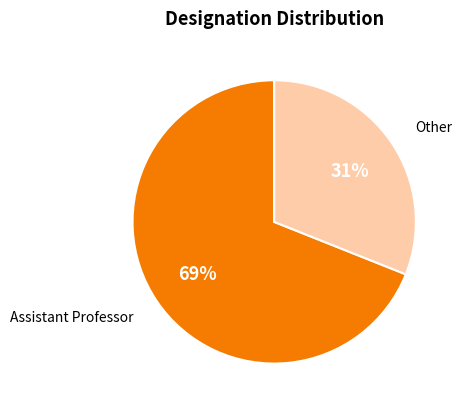

Is there a majority slice in this chart?

Yes